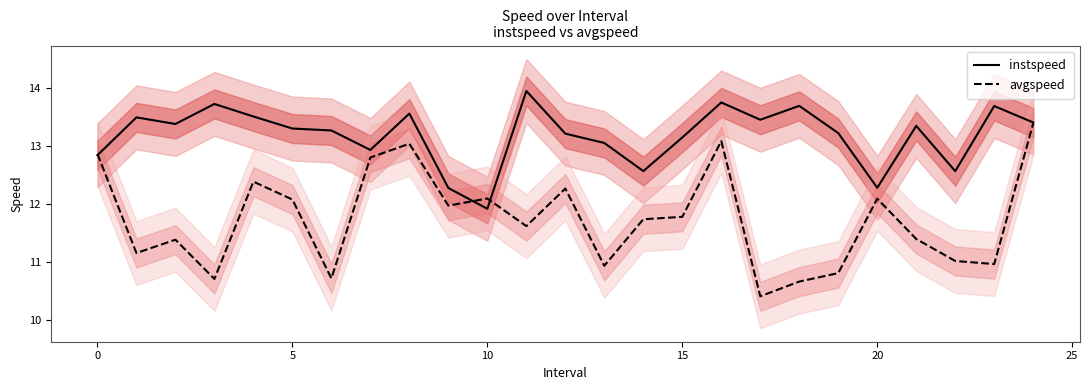

After their last crossing, which series has the higher values: avgspeed or instspeed?

instspeed